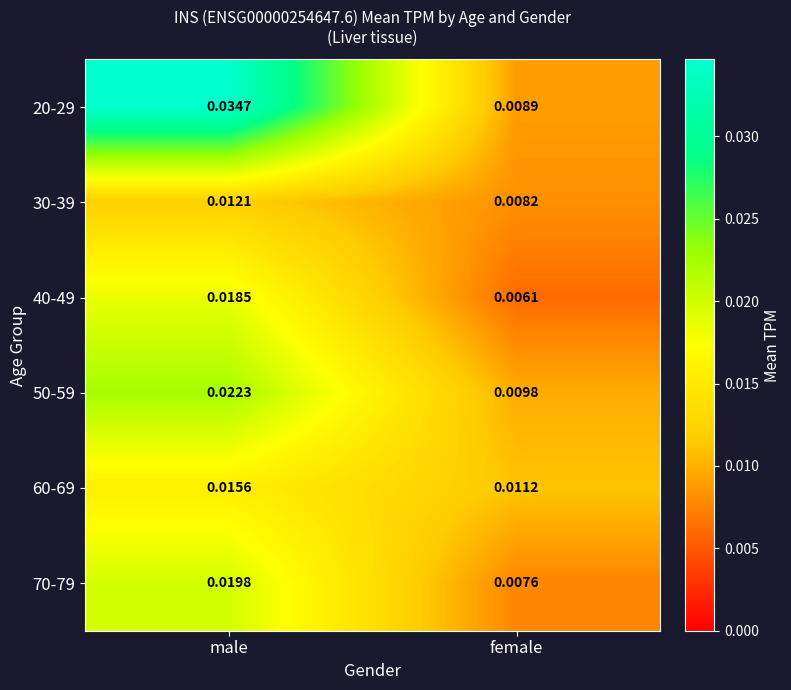

At how many categories does at least one series exceed 0?

2